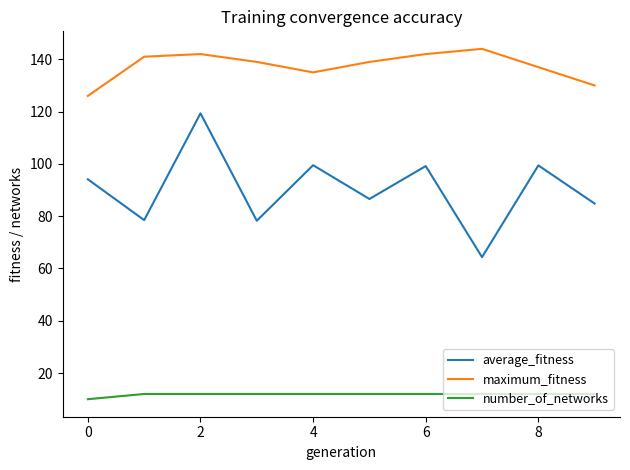

Which series has the widest spread of values?

average_fitness